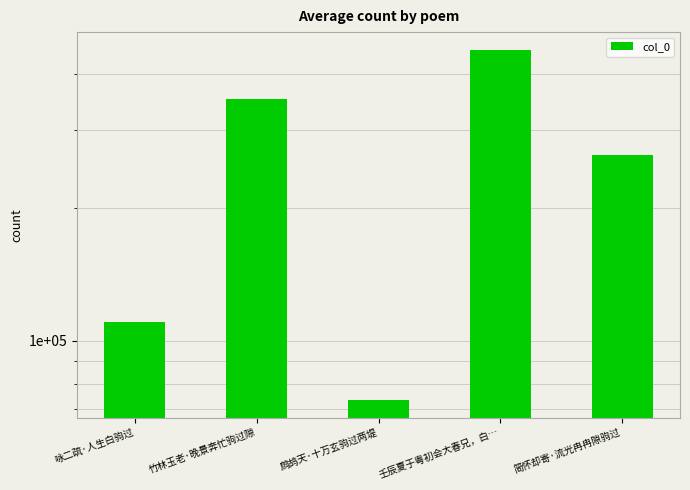

What is the average value?

250869